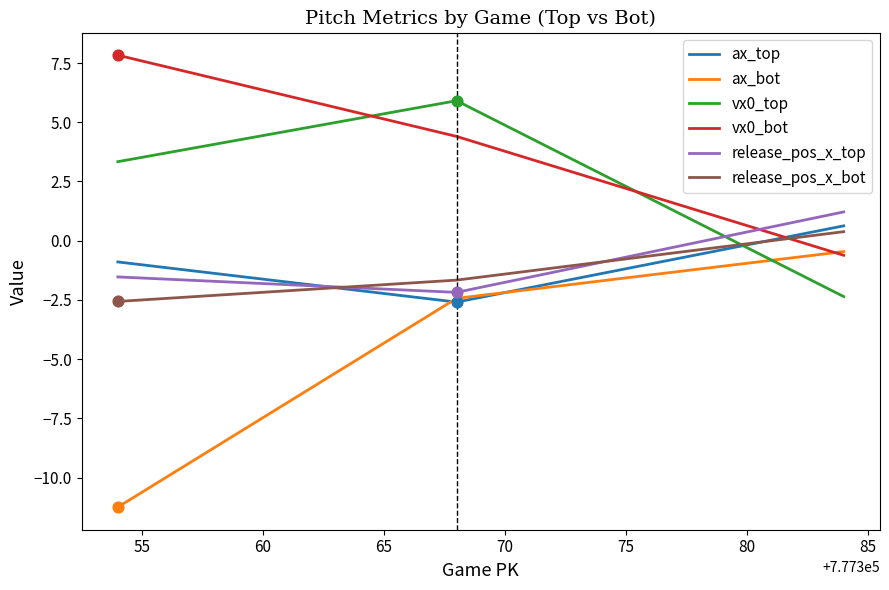

Which series reaches the minimum Y coordinate?

ax_bot